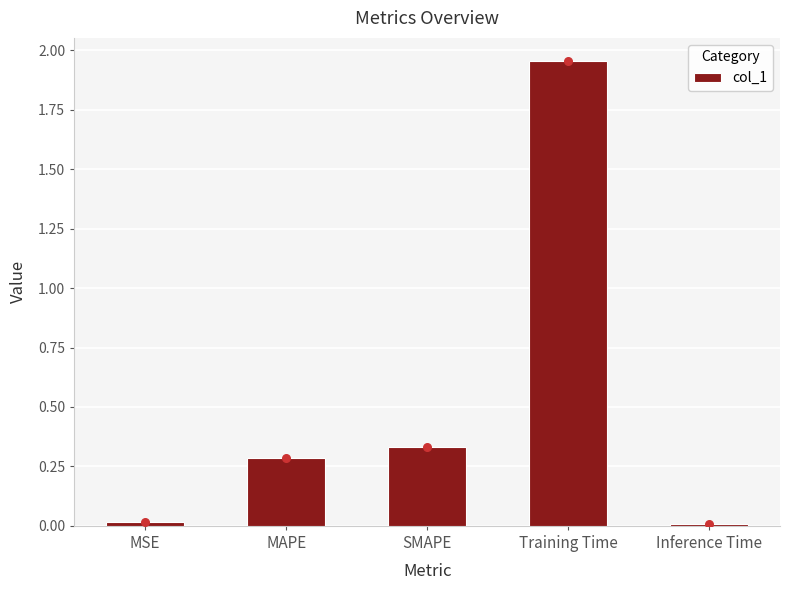

What is the change in value from SMAPE to Inference Time?

-0.3